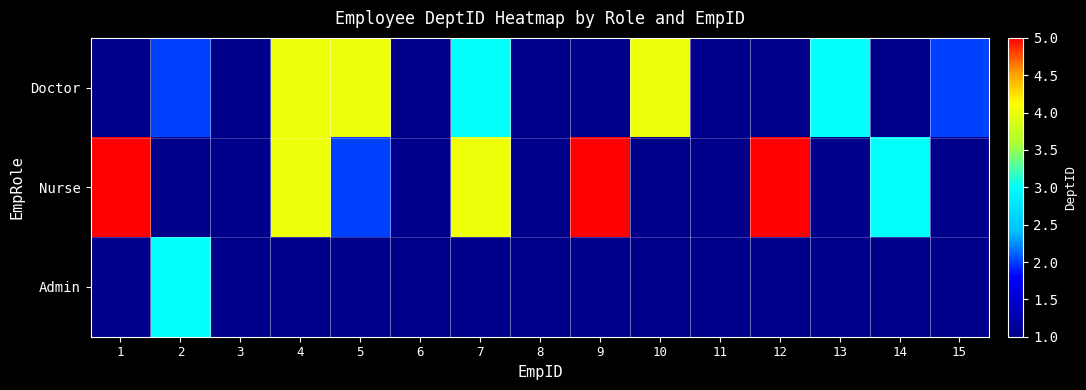

How many categories are shown in the chart?

15